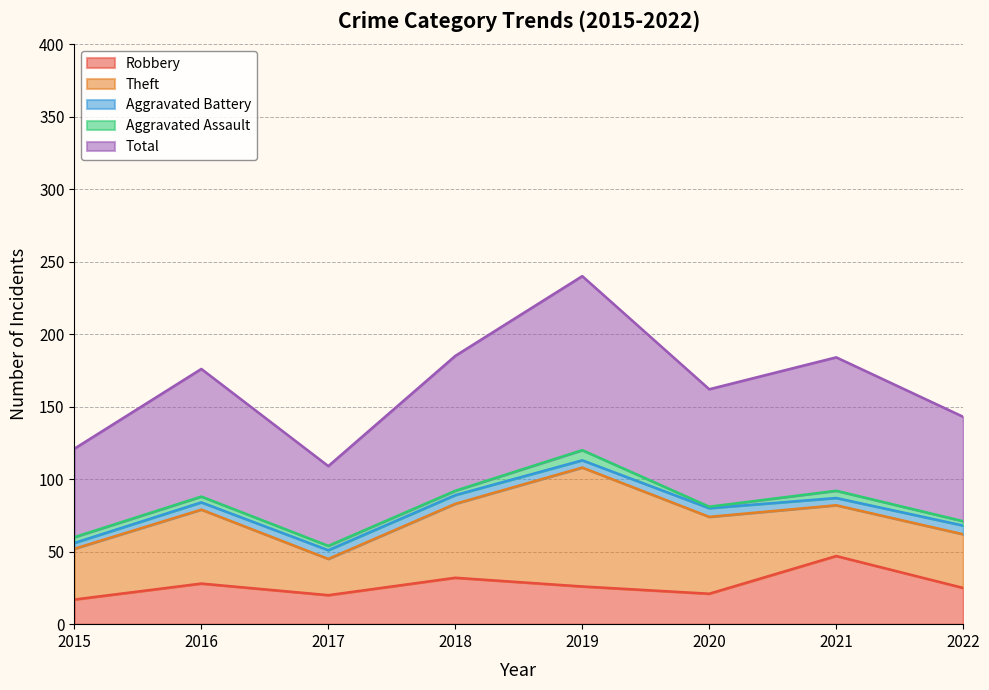

Which has a higher value, 2015 or 2022?

2022